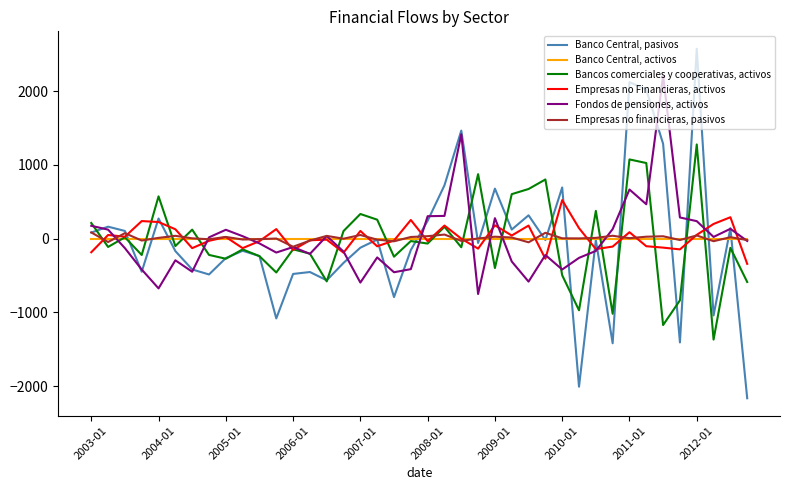

Which series has the widest spread of values?

Banco Central, pasivos